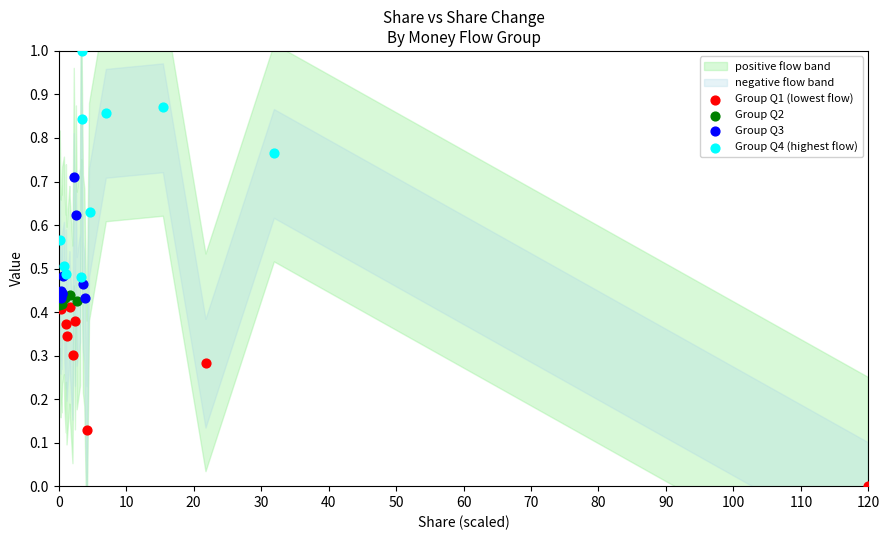

Which series has the widest spread of Y values?

Group Q4 (highest flow)